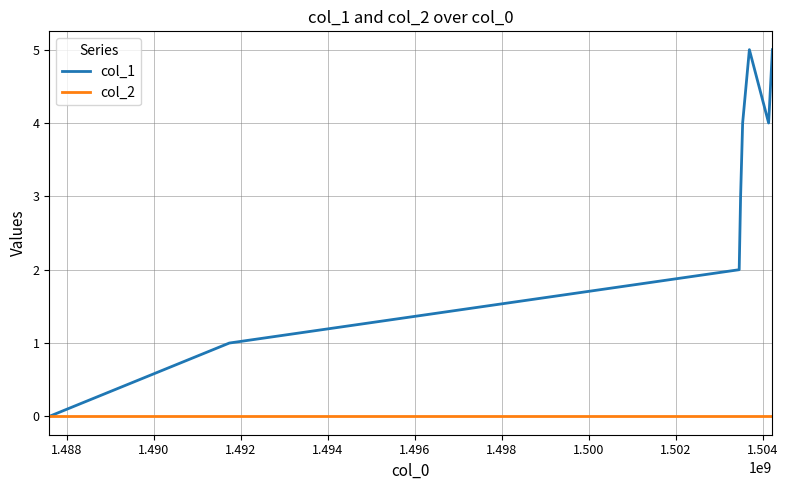

Which series has the widest spread of values?

col_1